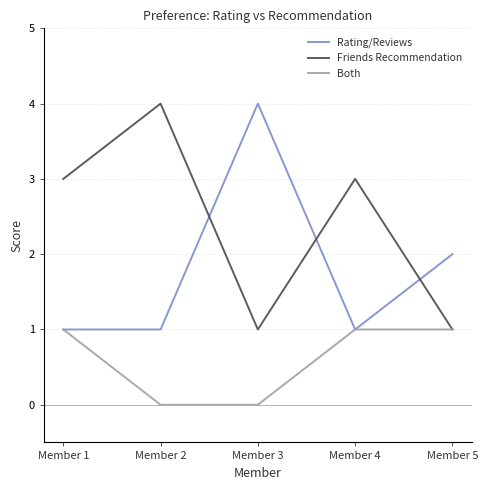

What is the maximum value for Rating/Reviews?

4